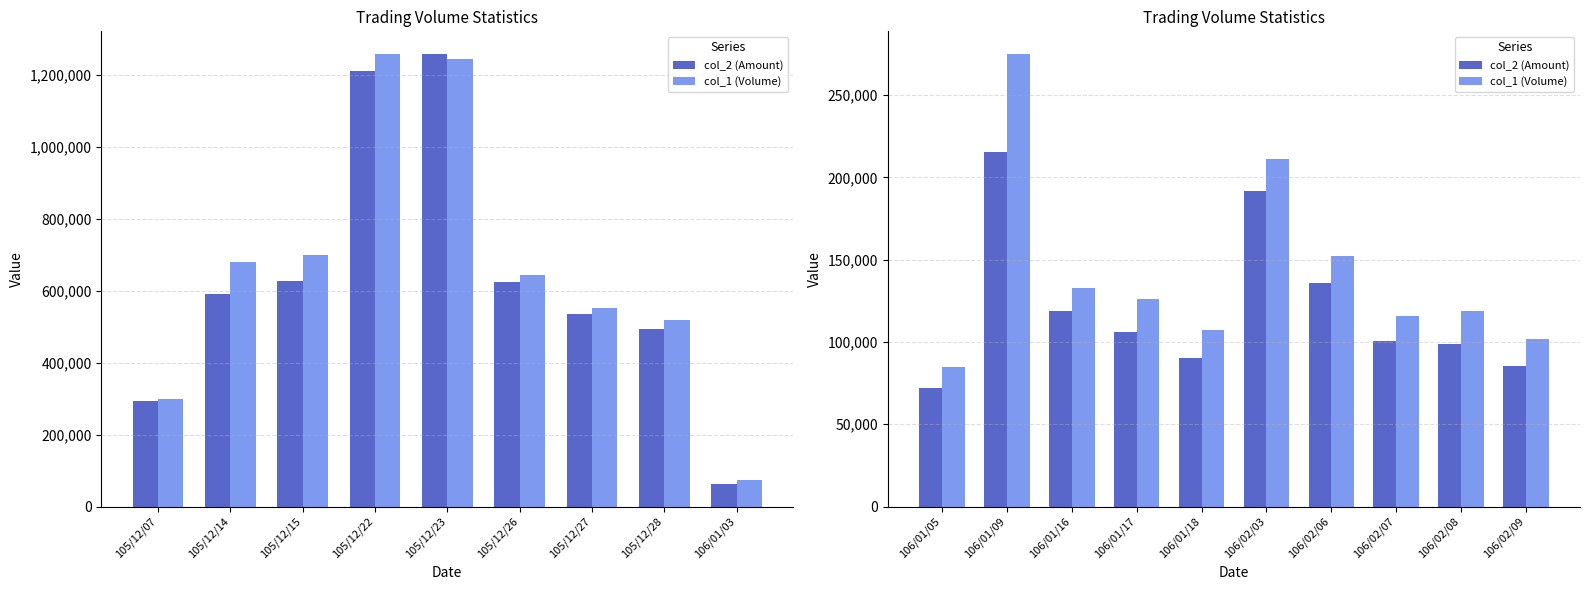

Which series has the largest total across all categories?

col_1 (Volume)